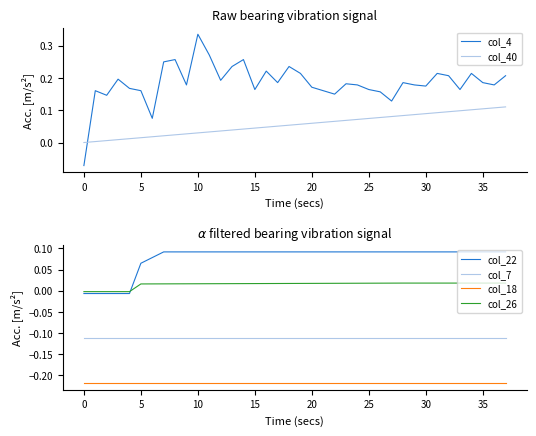

What is the spread (max minus min) of values at 28?

0.4